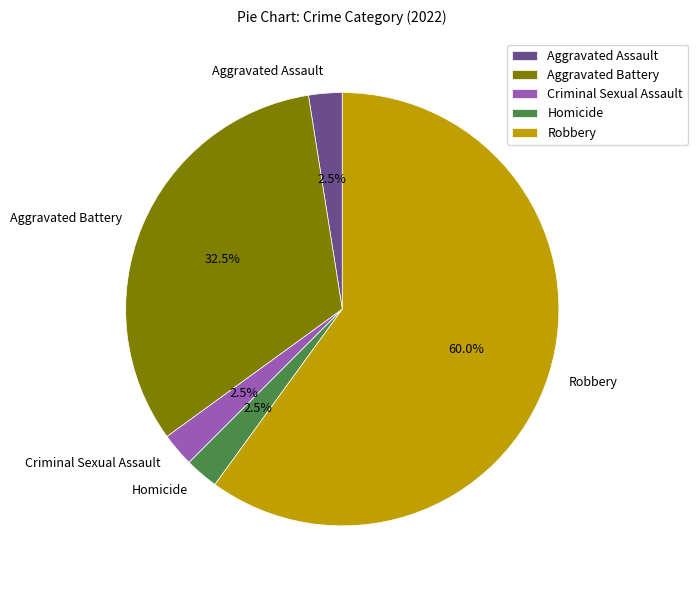

How many segments does this pie chart have?

5